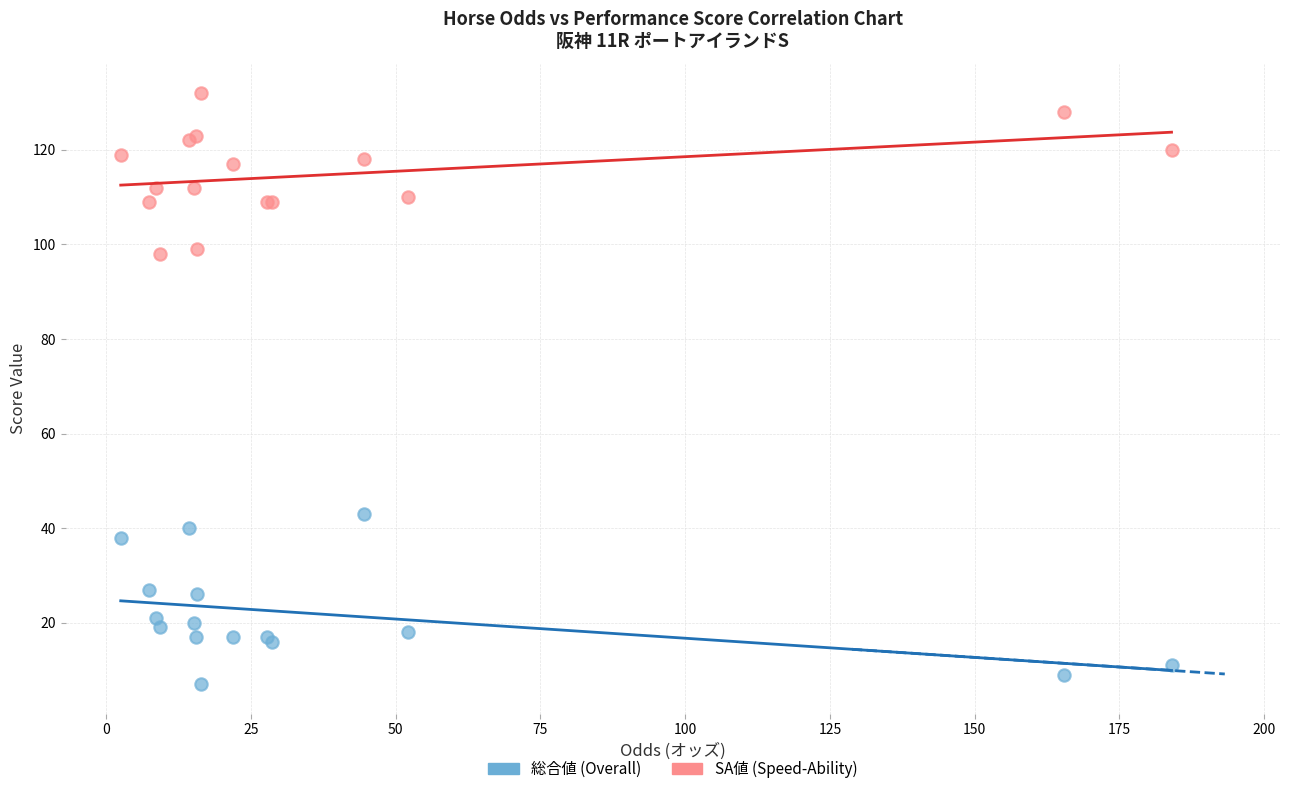

Across all series, what Y value is closest to 69?

43